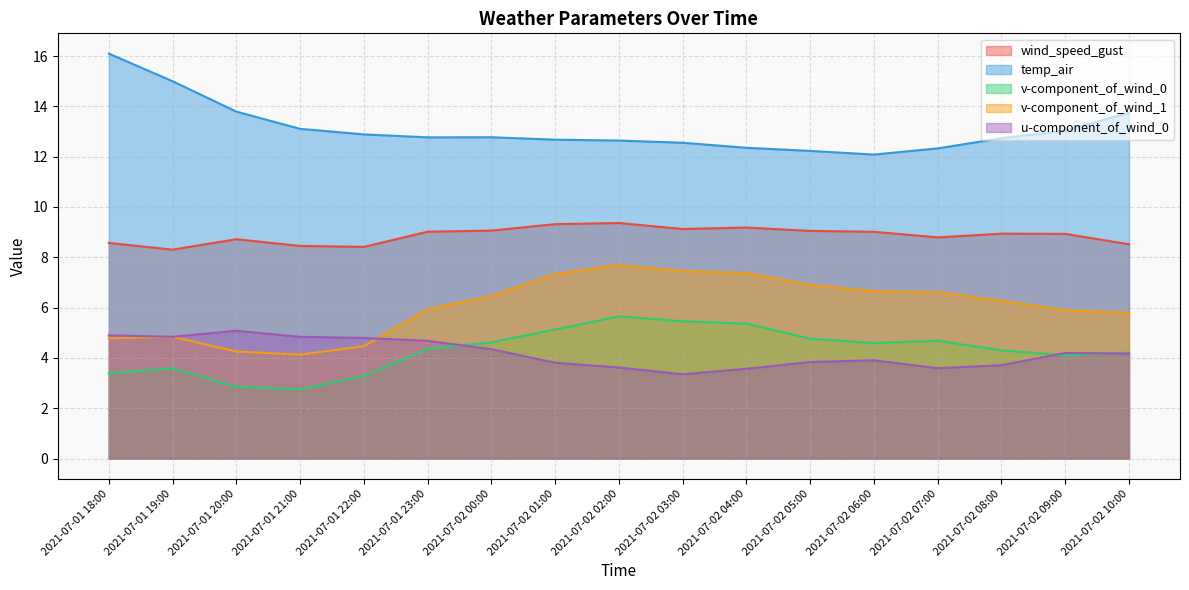

Is it true that u-component_of_wind_0 equals 3.4 at 2021-07-02 03:00?

True